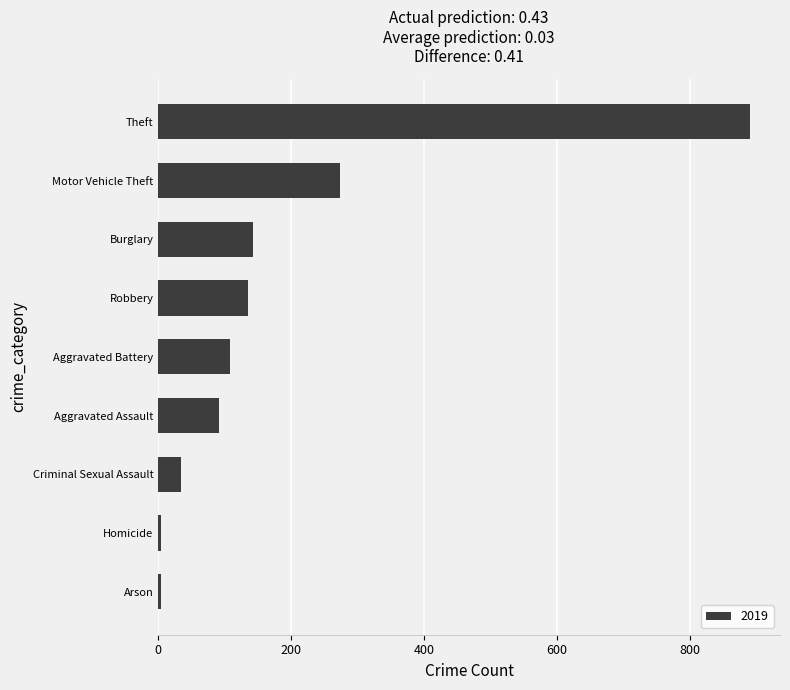

What is the average value?

187